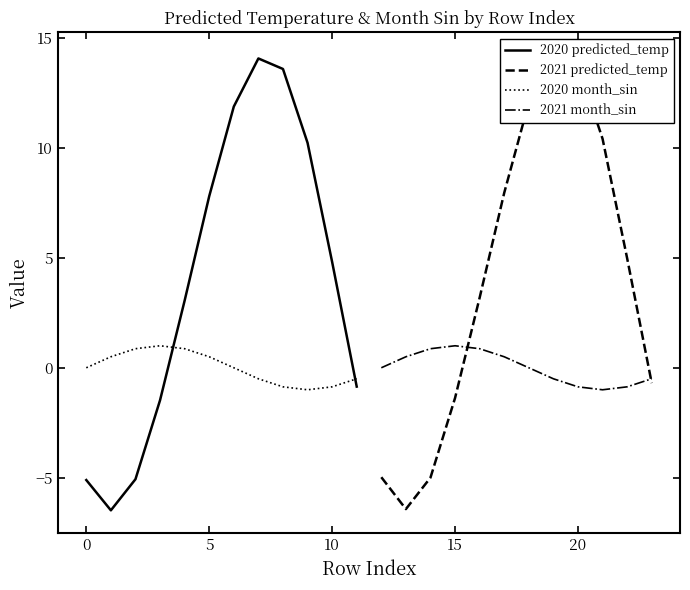

What is the maximum value for 2021 month_sin?

1.0